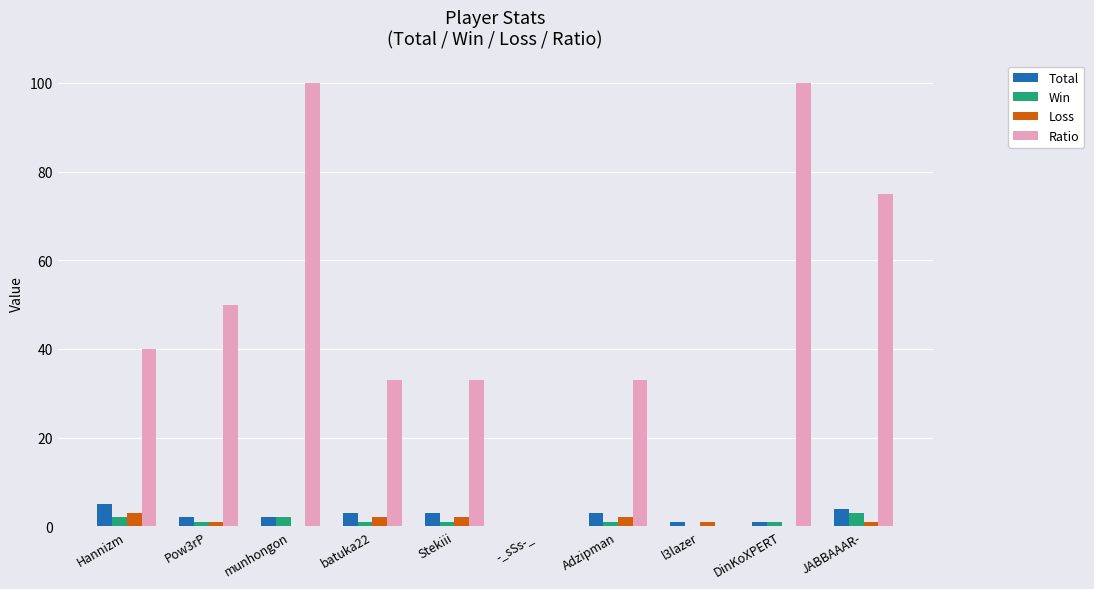

Between Pow3rP and batuka22, which series saw the biggest shift?

Ratio